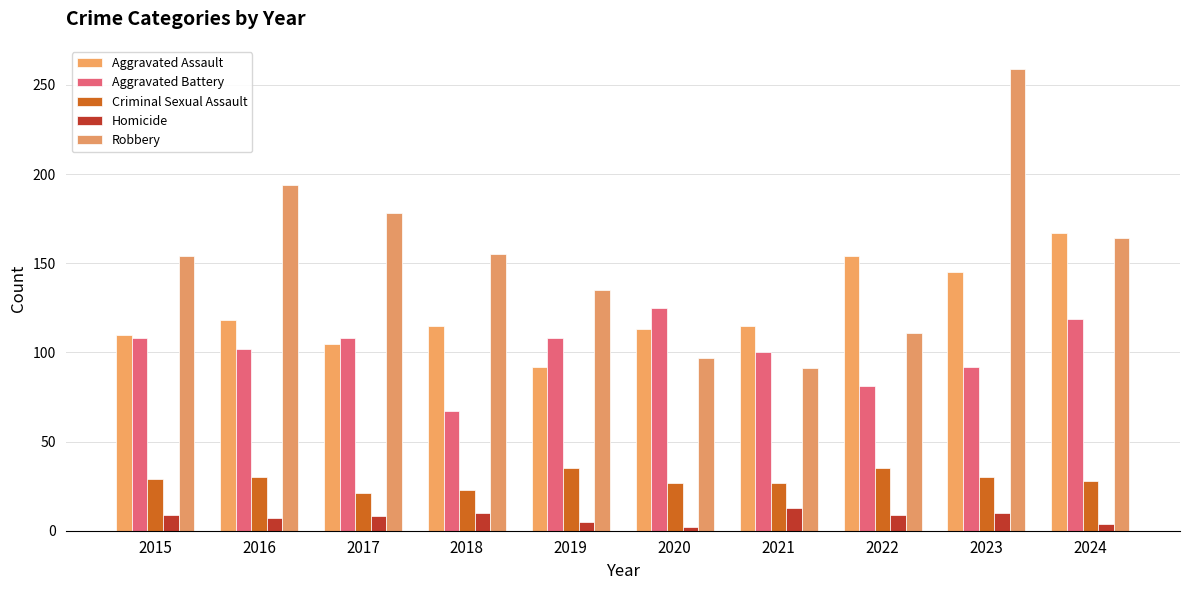

The Homicide series shows 5 at 2015. True or false?

False